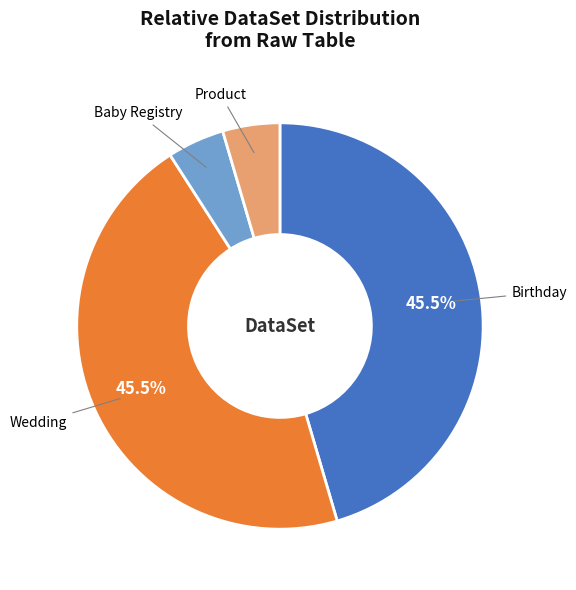

The Product slice represents 5% of the pie. True or false?

True